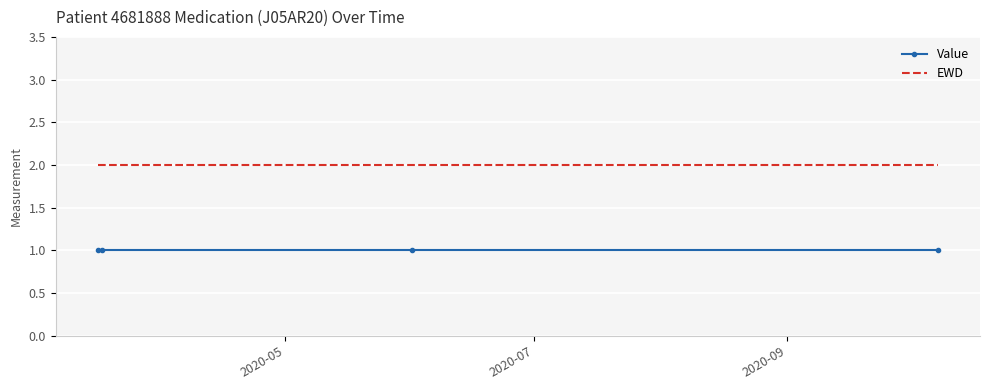

True or false: EWD and Value intersect in this chart.

False